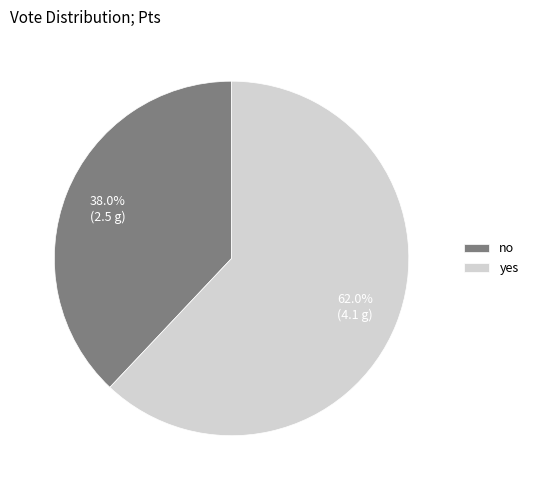

Which has a higher value, no or yes?

yes